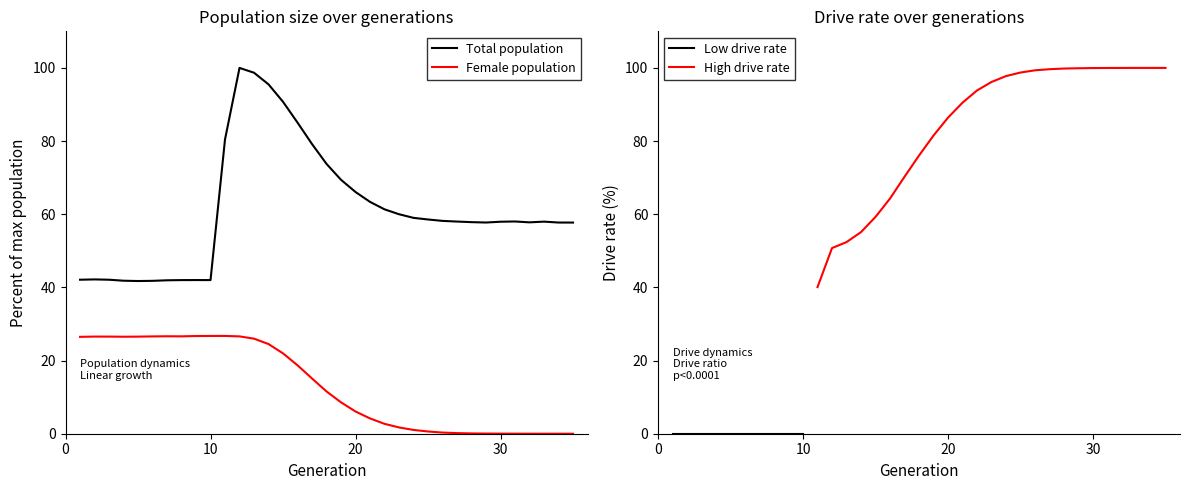

Is it true that size equals 116.5 at 16?

False